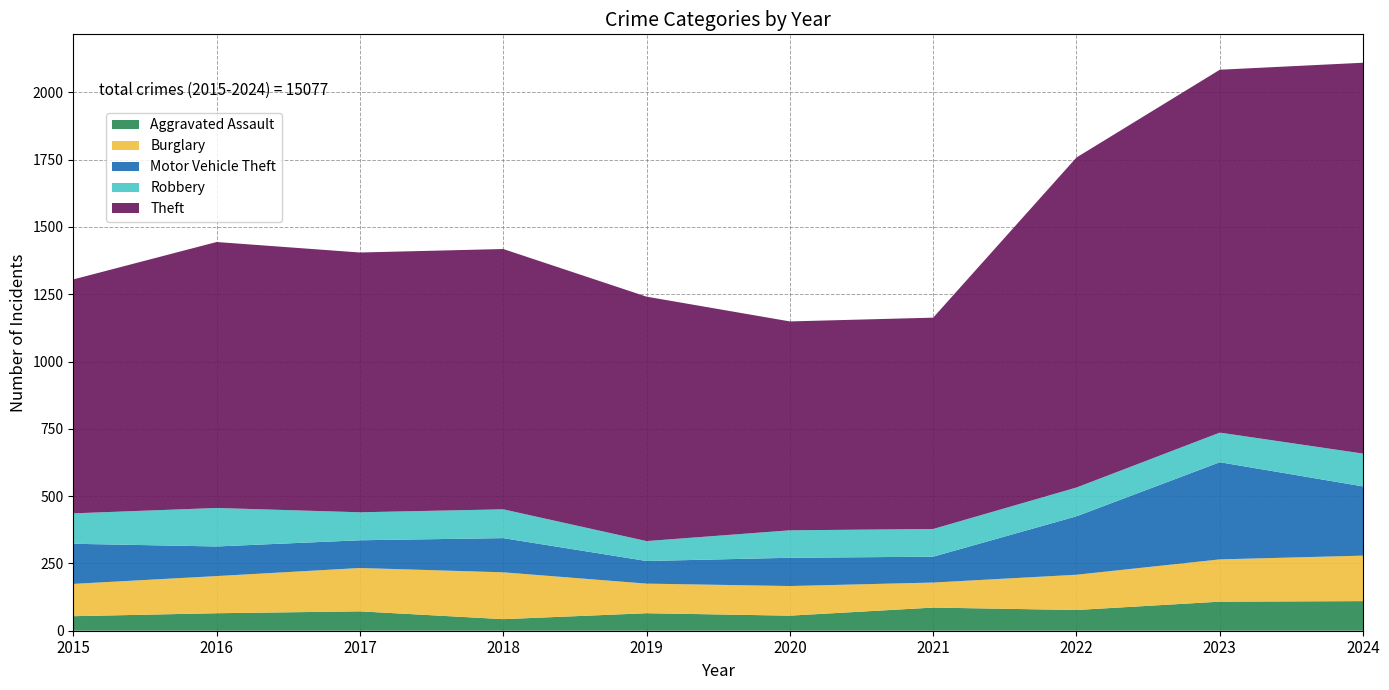

Reading right to left, list all the values displayed in this chart.

Aggravated Assault: 2024=110	2023=108	2022=77	2021=86	2020=56	2019=65	2018=43	2017=72	2016=65	2015=54
Burglary: 2024=169	2023=157	2022=131	2021=93	2020=110	2019=110	2018=174	2017=161	2016=138	2015=120
Motor Vehicle Theft: 2024=257	2023=361	2022=217	2021=96	2020=105	2019=84	2018=127	2017=103	2016=110	2015=149
Robbery: 2024=122	2023=110	2022=107	2021=103	2020=102	2019=74	2018=107	2017=104	2016=143	2015=113
Theft: 2024=1452	2023=1348	2022=1226	2021=785	2020=776	2019=908	2018=967	2017=965	2016=988	2015=869